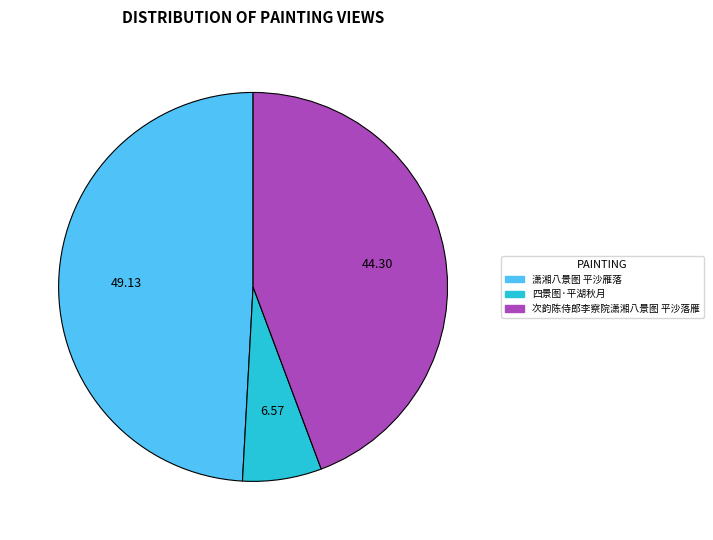

Which category has the smallest portion of the pie?

四景图·平湖秋月